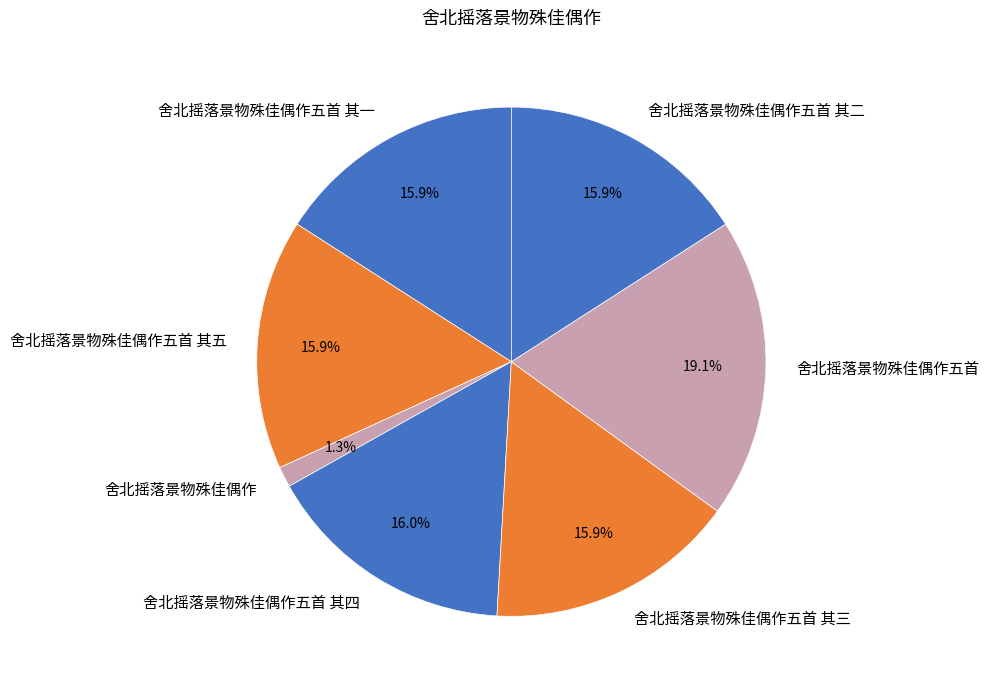

How many segments does this pie chart have?

7